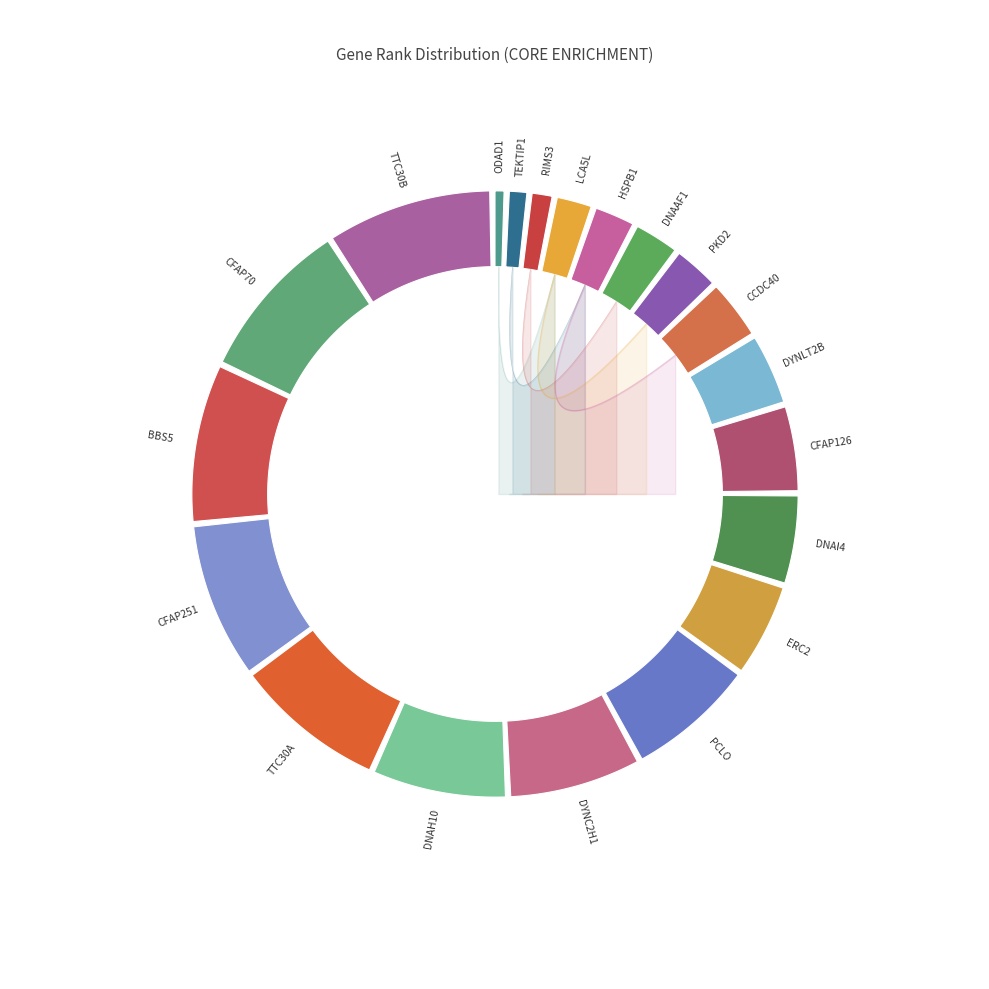

To the nearest percent, what is the difference between the largest and smallest slice percentages?

9%